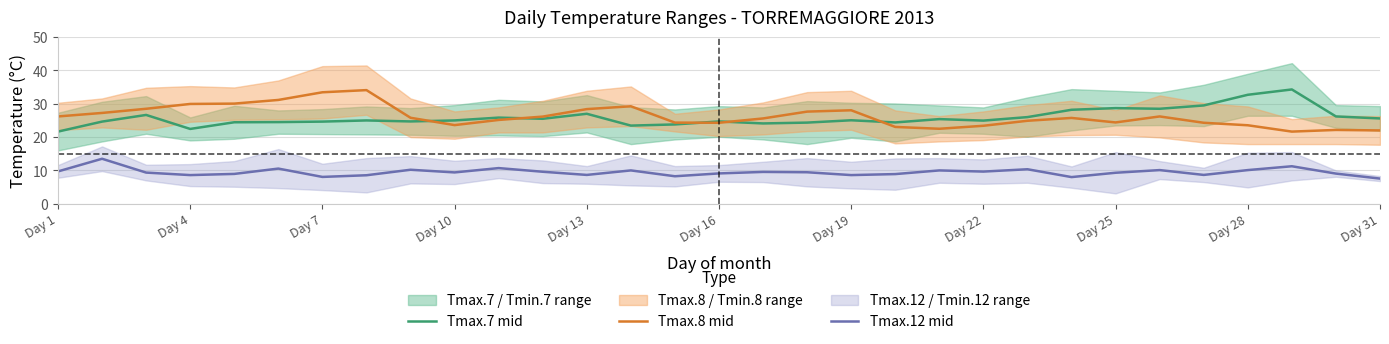

What is the lowest value of the Tmax.8 mid series?

21.6